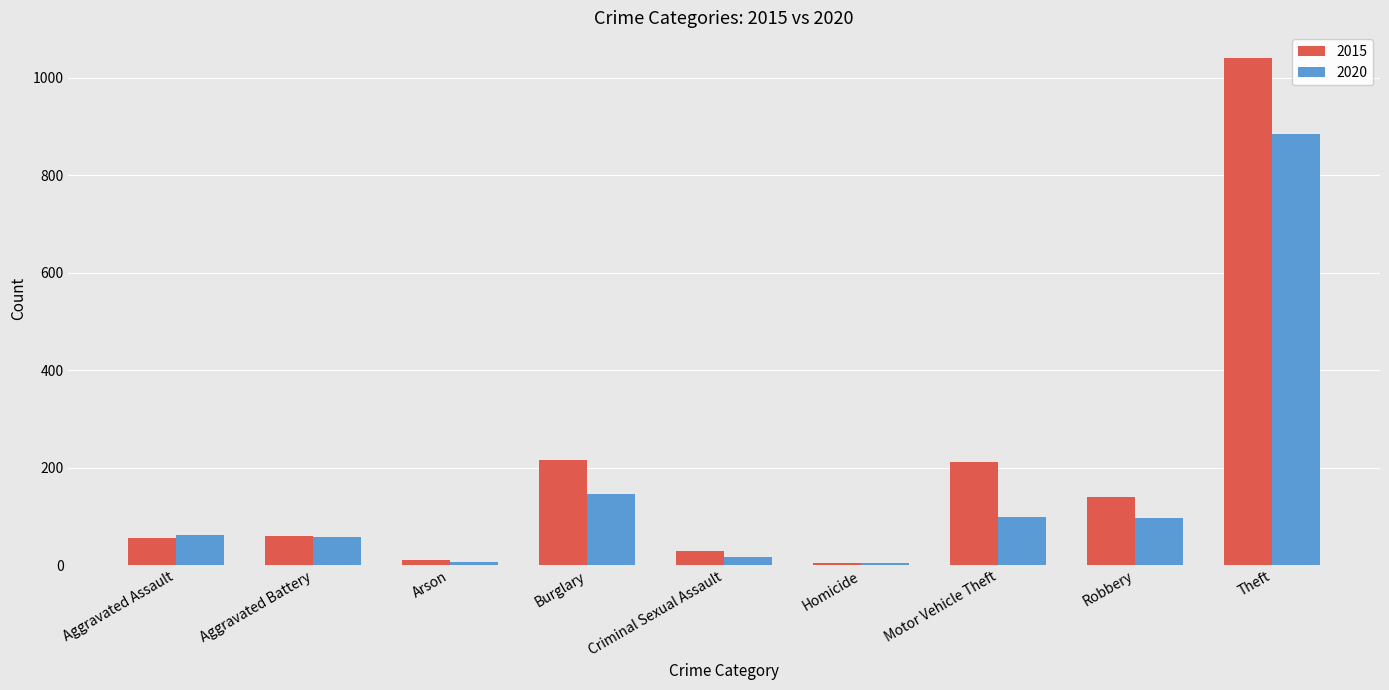

List the series in order of their peak value, lowest first.

2020, 2015